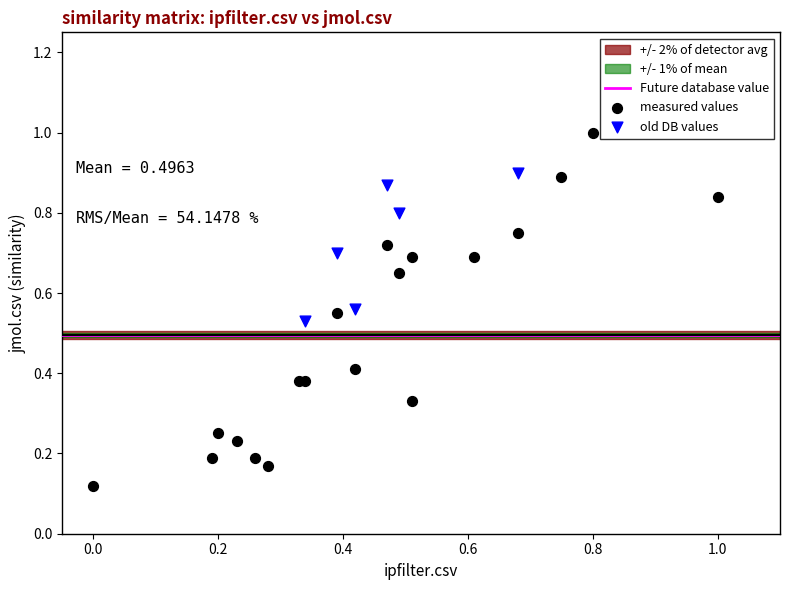

Which series contains the highest Y value?

measured values